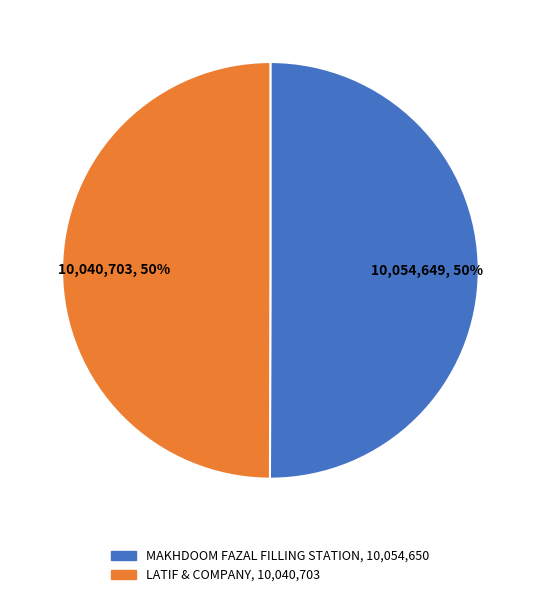

To the nearest percent, what is the average slice percentage?

50%